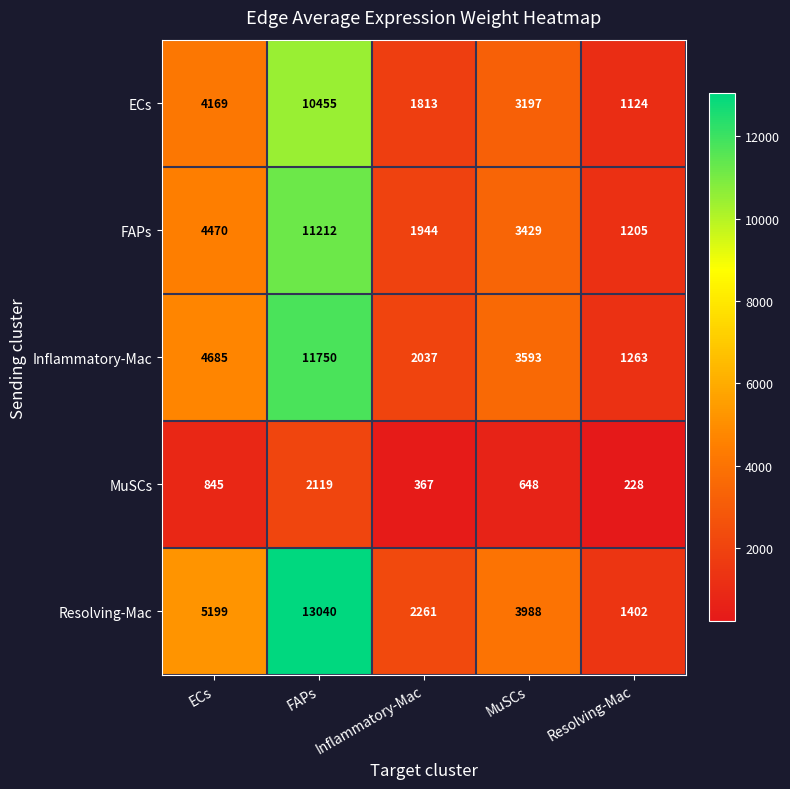

Count the number of categories in the chart.

5